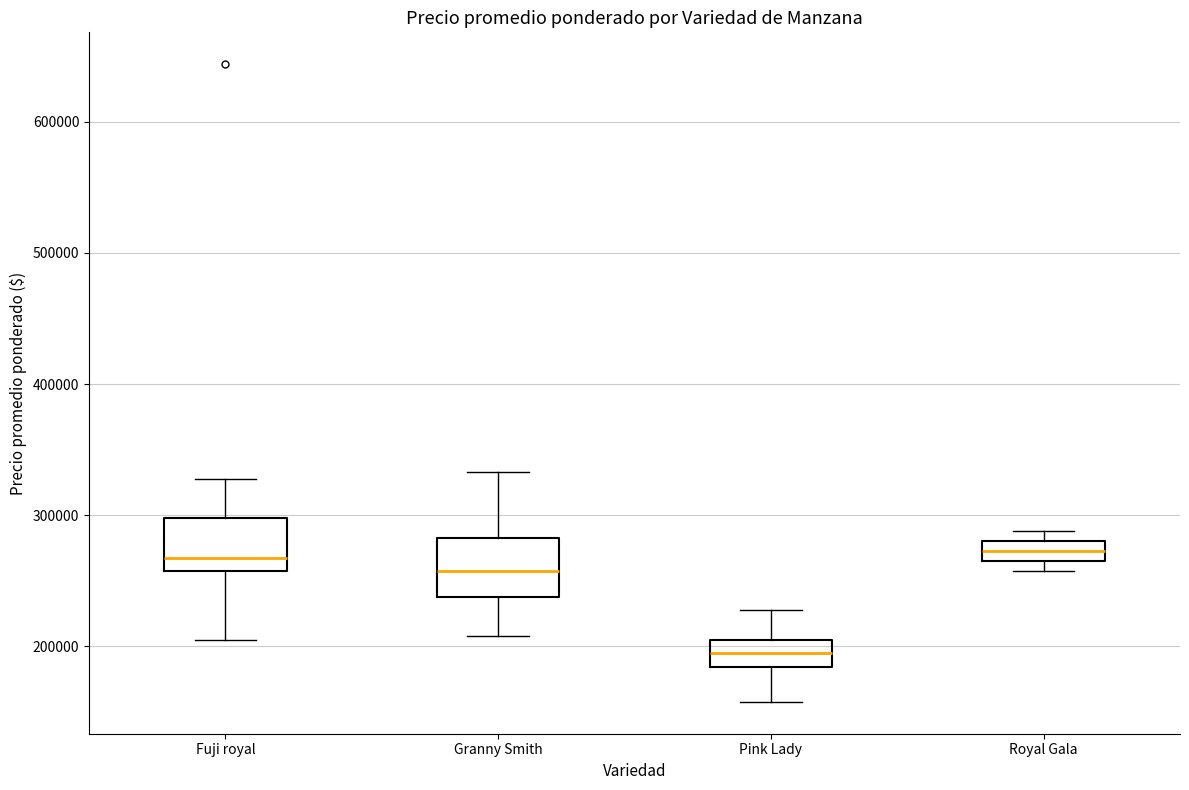

Reading left to right, transcribe this box plot: for each box, give where its median line is, the range the box spans, and where its two whiskers end, as read against the y-axis. The values are not printed on the chart, so give them approximately, as read against the axis.

Fuji royal: median 270000, box 260000 to 300000, whiskers 210000 to 330000
Granny Smith: median 260000, box 240000 to 280000, whiskers 210000 to 330000
Pink Lady: median 200000, box 180000 to 210000, whiskers 160000 to 230000
Royal Gala: median 270000 (inside the box), box 270000 to 280000, whiskers 260000 to 290000